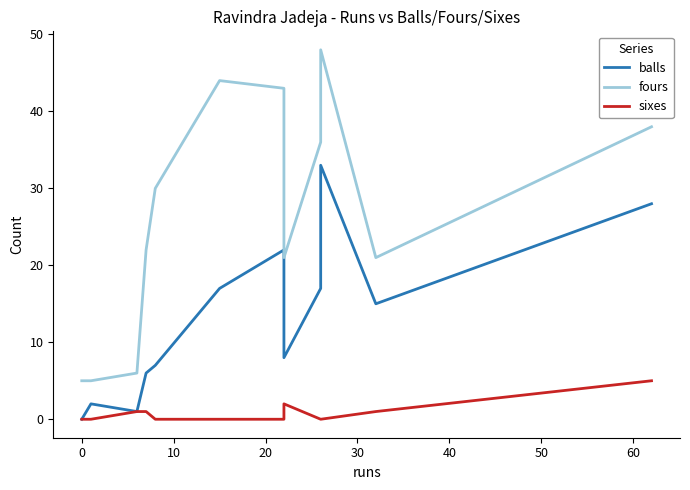

Between 20 and −10, which is larger?

20